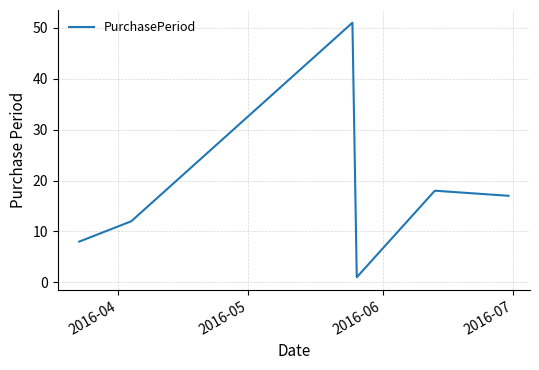

What is the sum of all values?

107